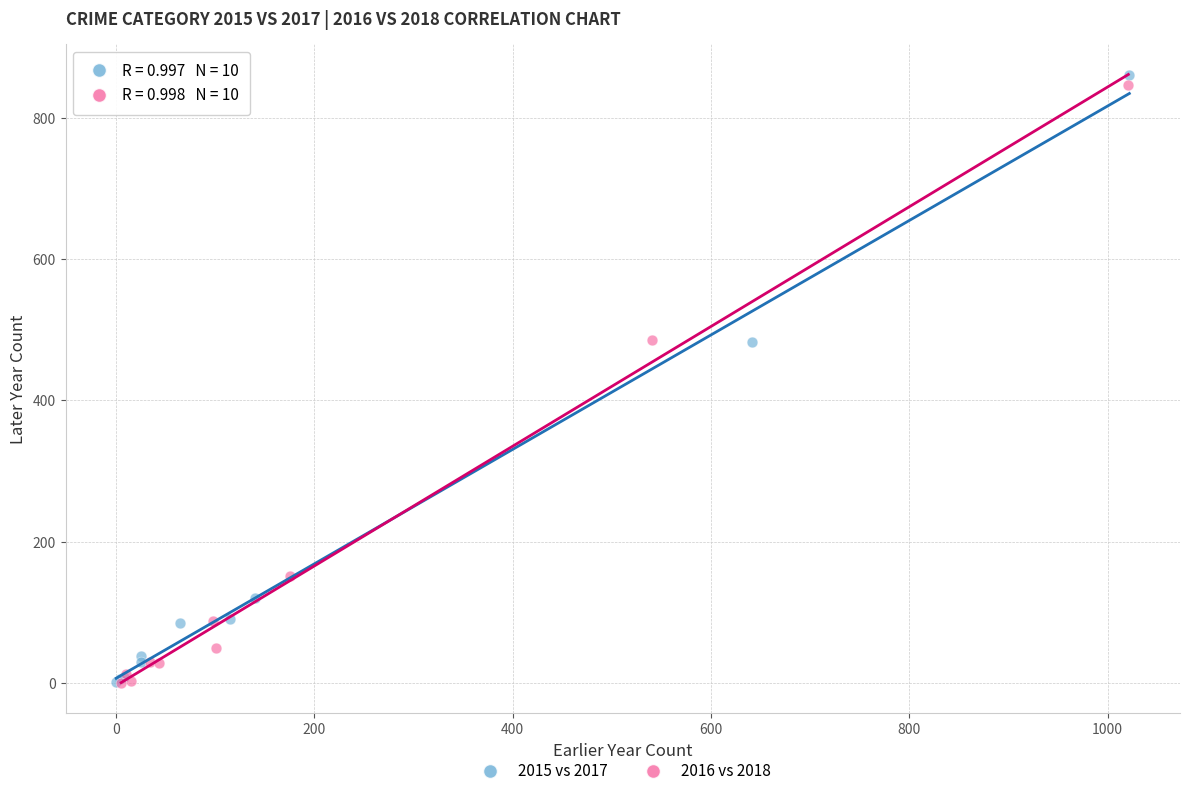

Which series has the largest Y range (max minus min)?

2015 vs 2017